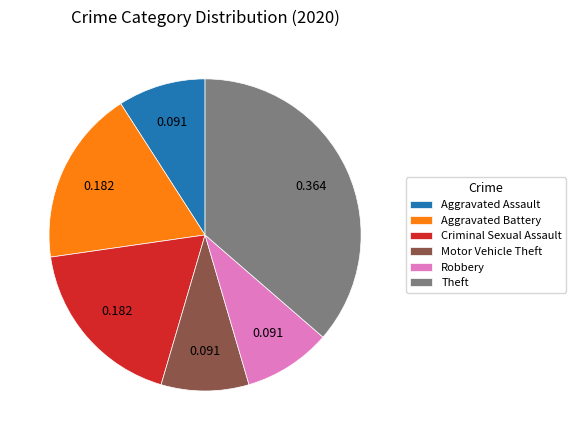

True or false: Motor Vehicle Theft accounts for 1% of the total.

False